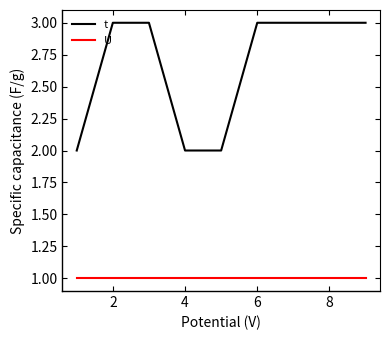

Which series has the largest total across all categories?

t